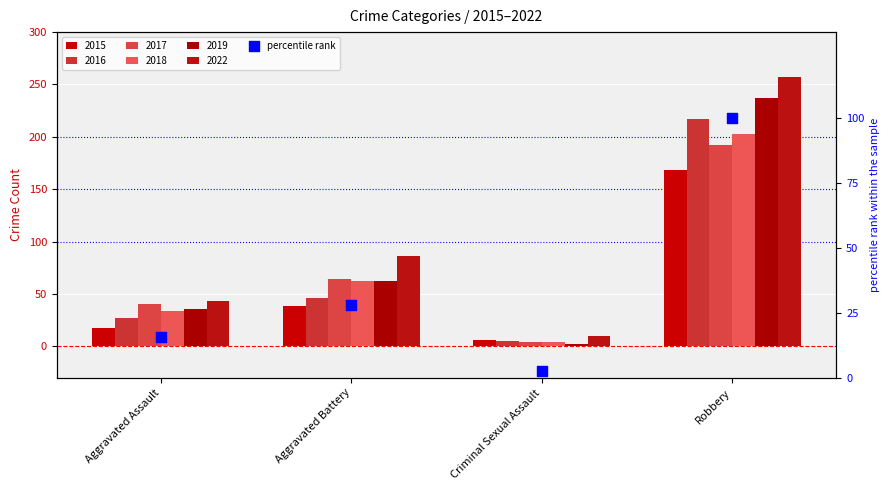

What is the change in value from Aggravated Assault to Aggravated Battery?

+12.6